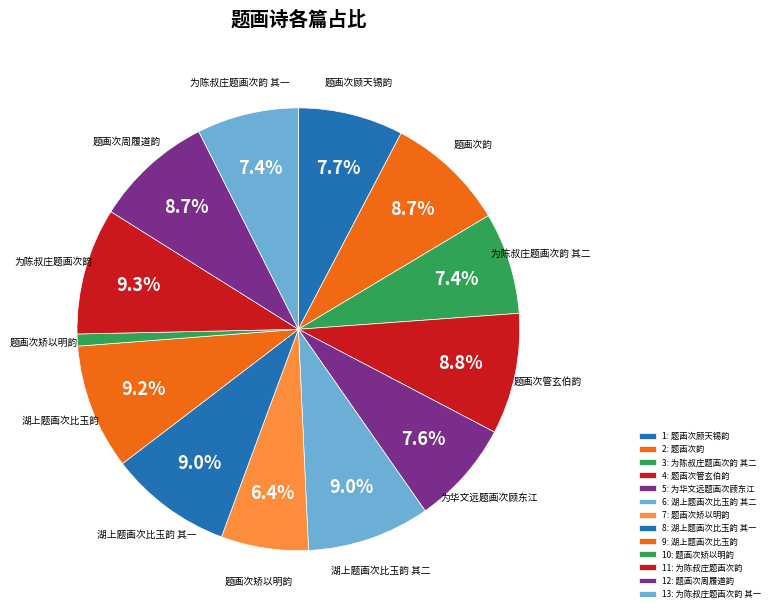

Which slice is the largest?

为陈叔庄题画次韵